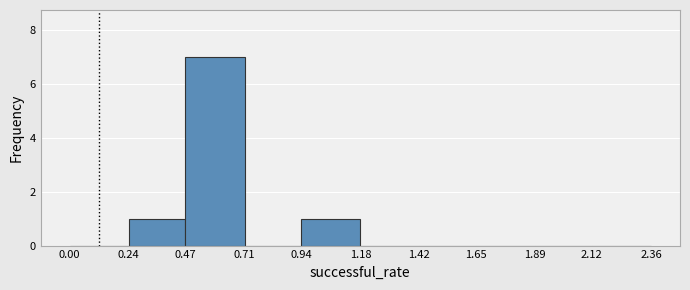

What is the height of the bar covering 0.94 to 1.18 on the x-axis? The values are not printed on the chart, so give them approximately, as read against the axis.

1